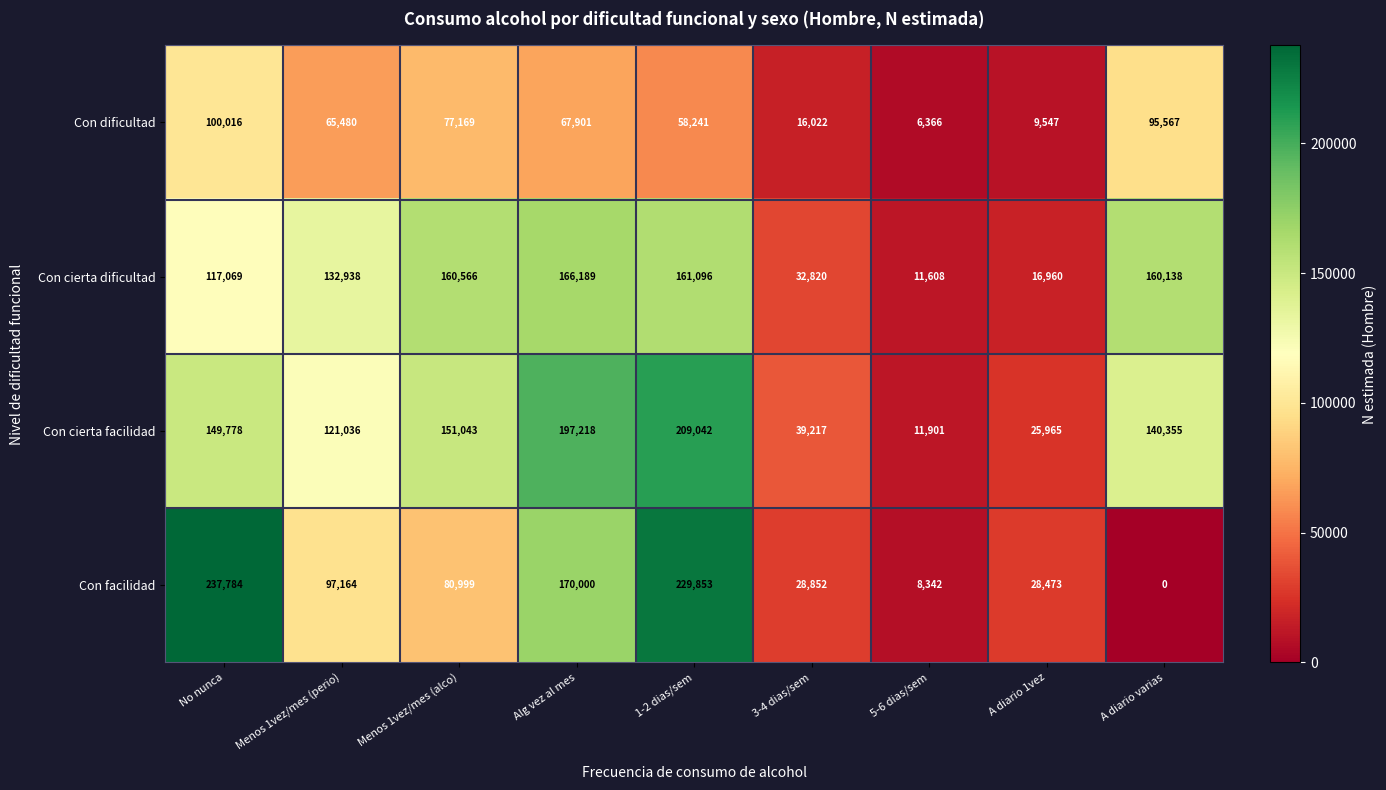

Rank the series by their maximum value, from lowest to highest.

Con dificultad, Con cierta dificultad, Con cierta facilidad, Con facilidad